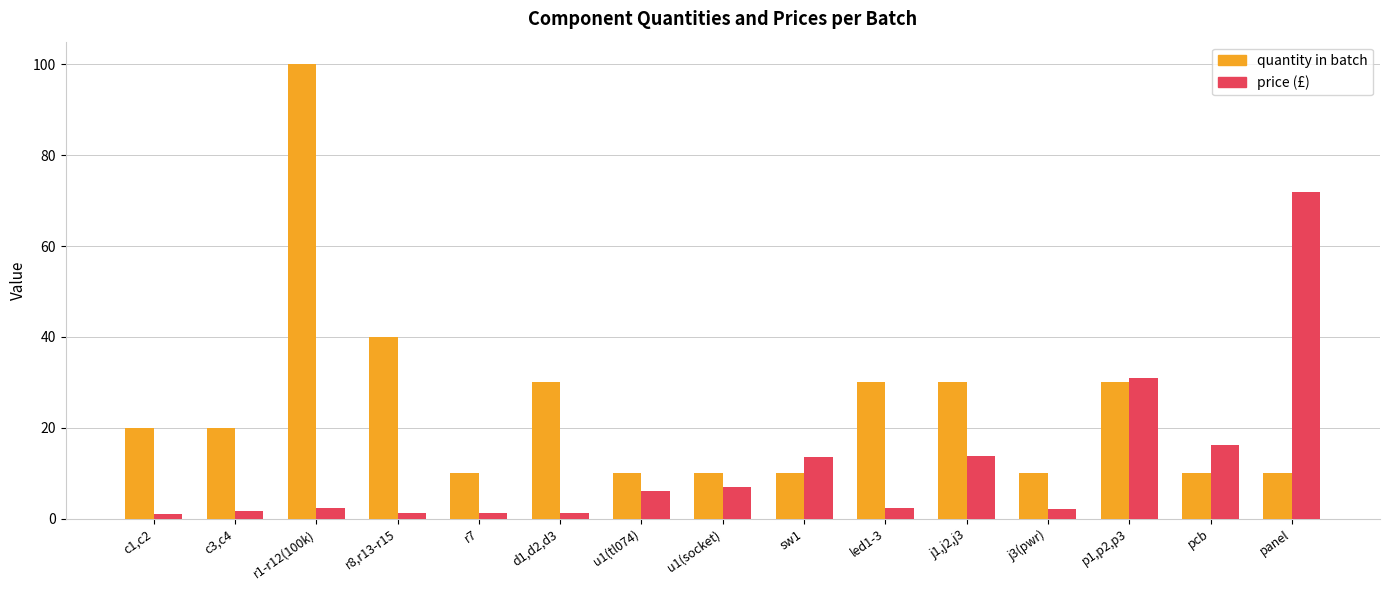

What is the greatest value displayed?

100.0